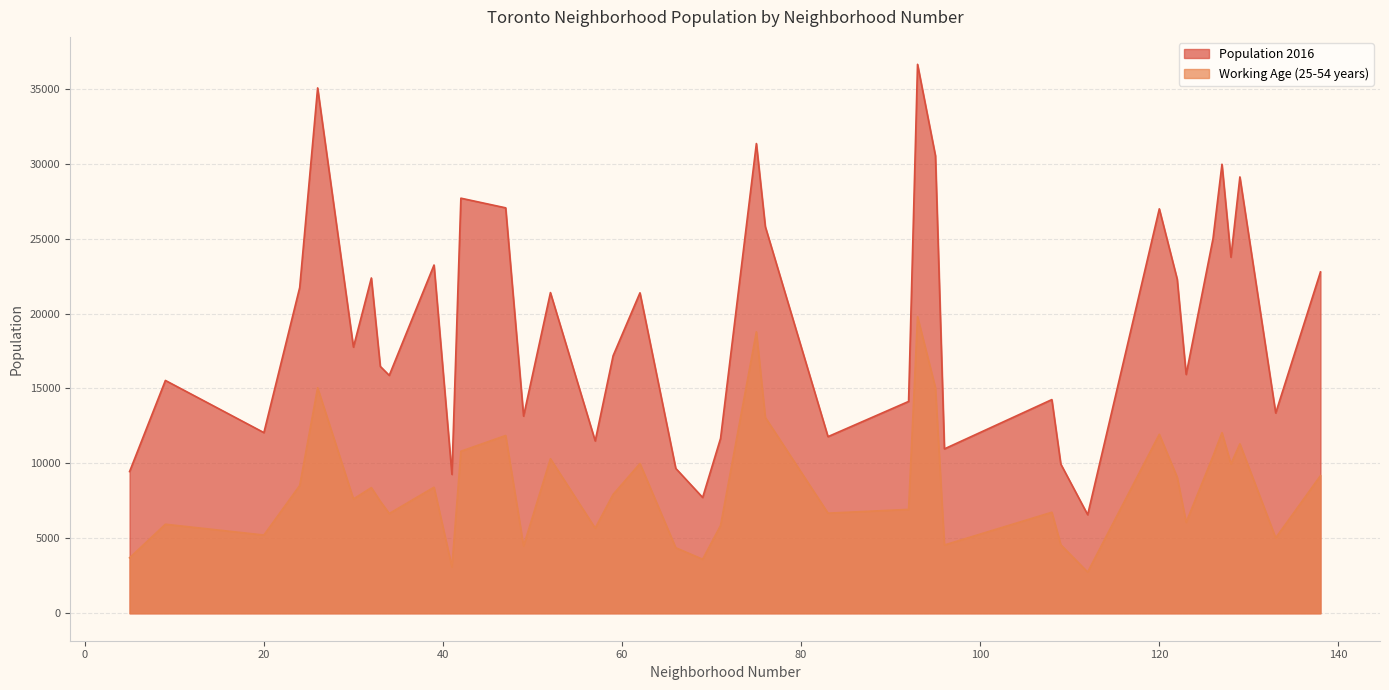

Is it true that Working Age (25-54 years) equals 11940 at 120?

True